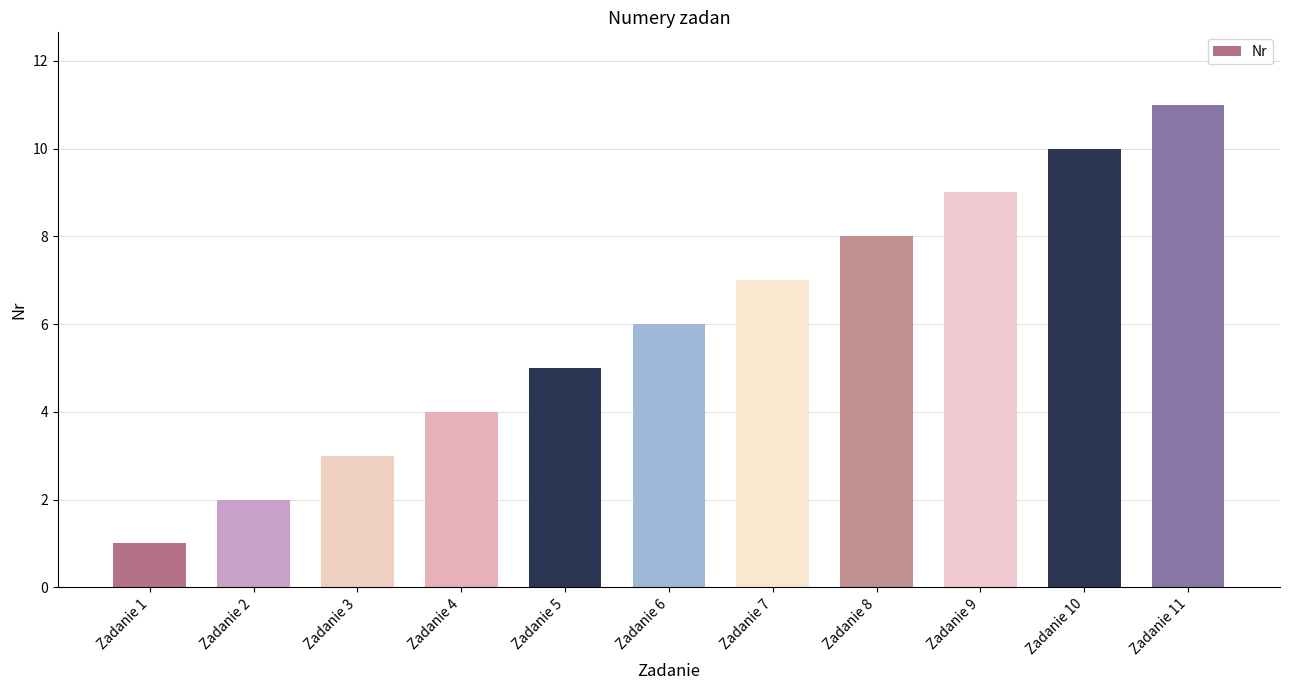

At which label is the value closest to 6?

Zadanie 6